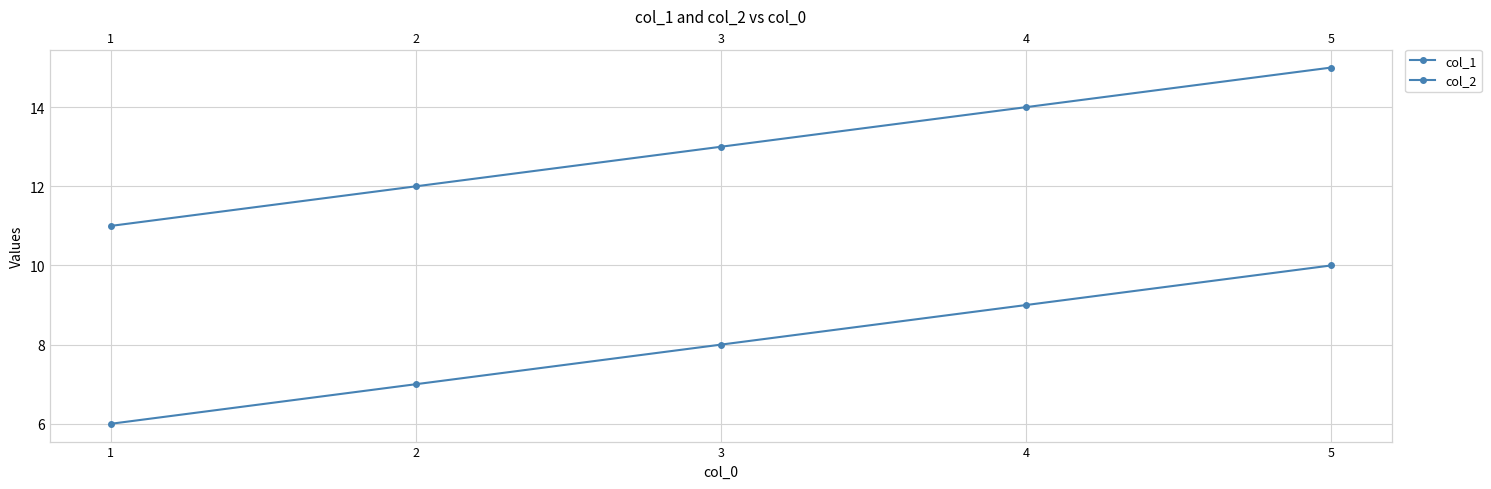

Is the value of col_2 at 3 greater than the value of col_1 at 4?

Yes